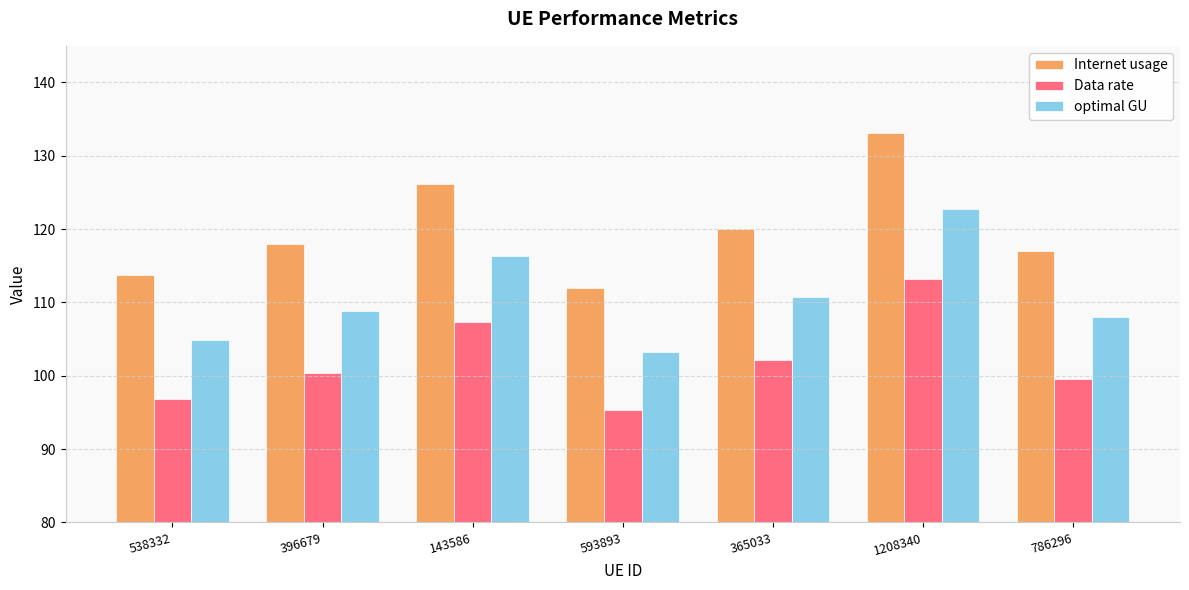

How many bars are there in each group?

3